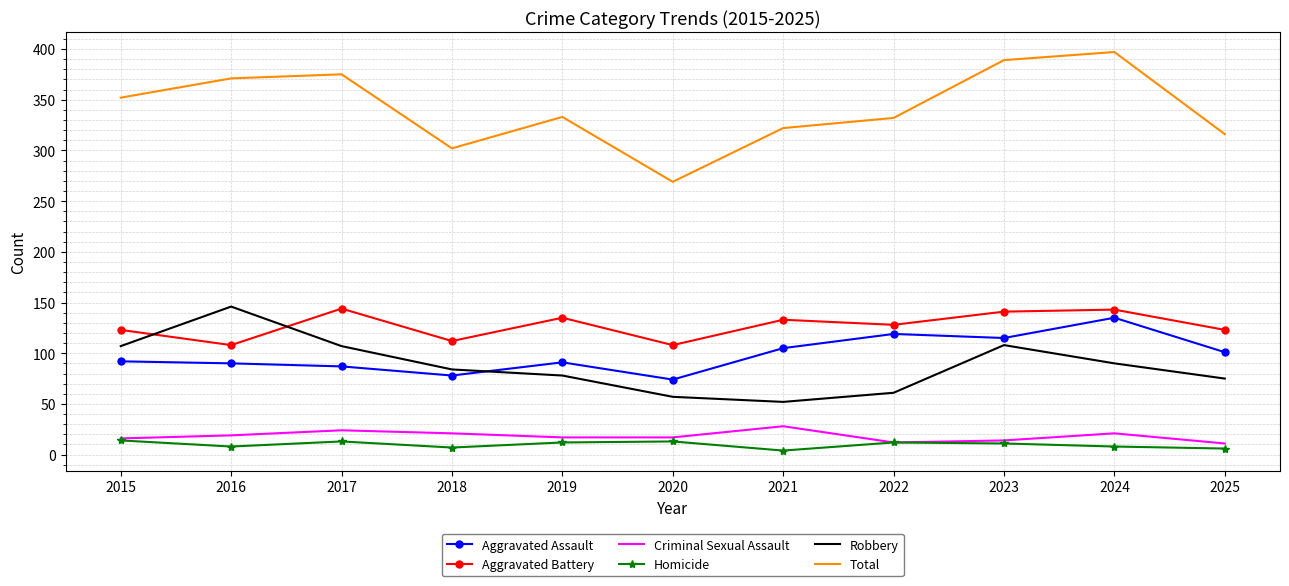

What is the maximum value for Homicide?

14